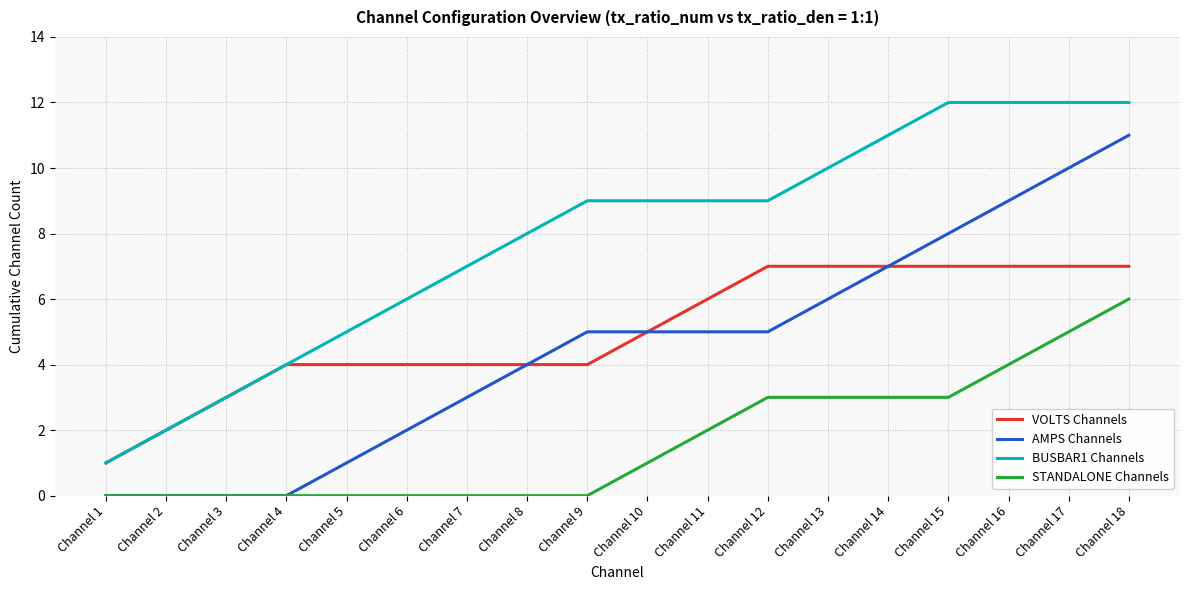

At which label is BUSBAR1 Channels closest to 6?

Channel 6